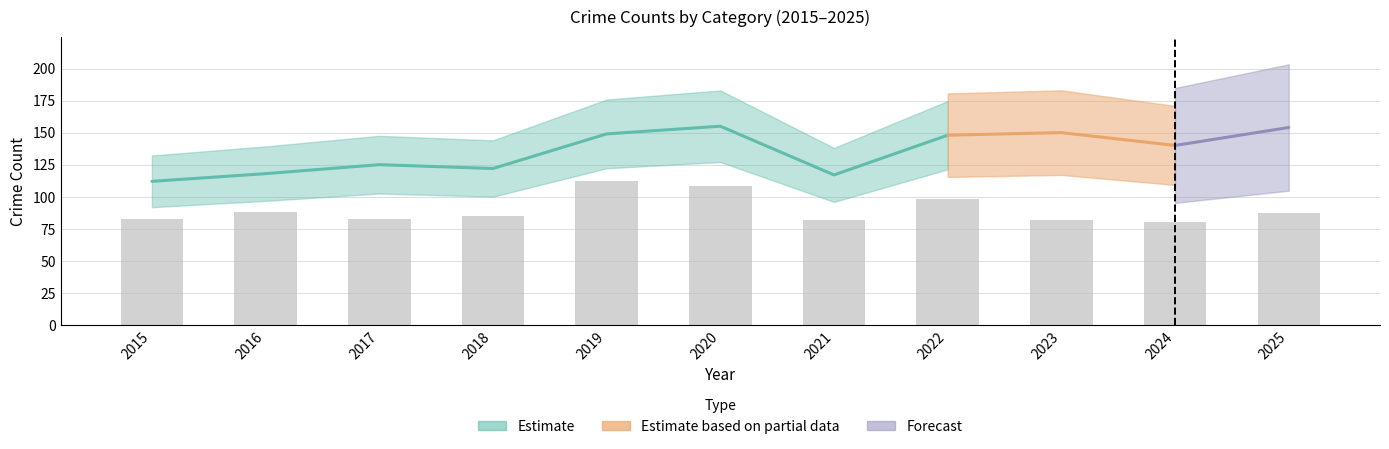

How many data points are above 85?

5